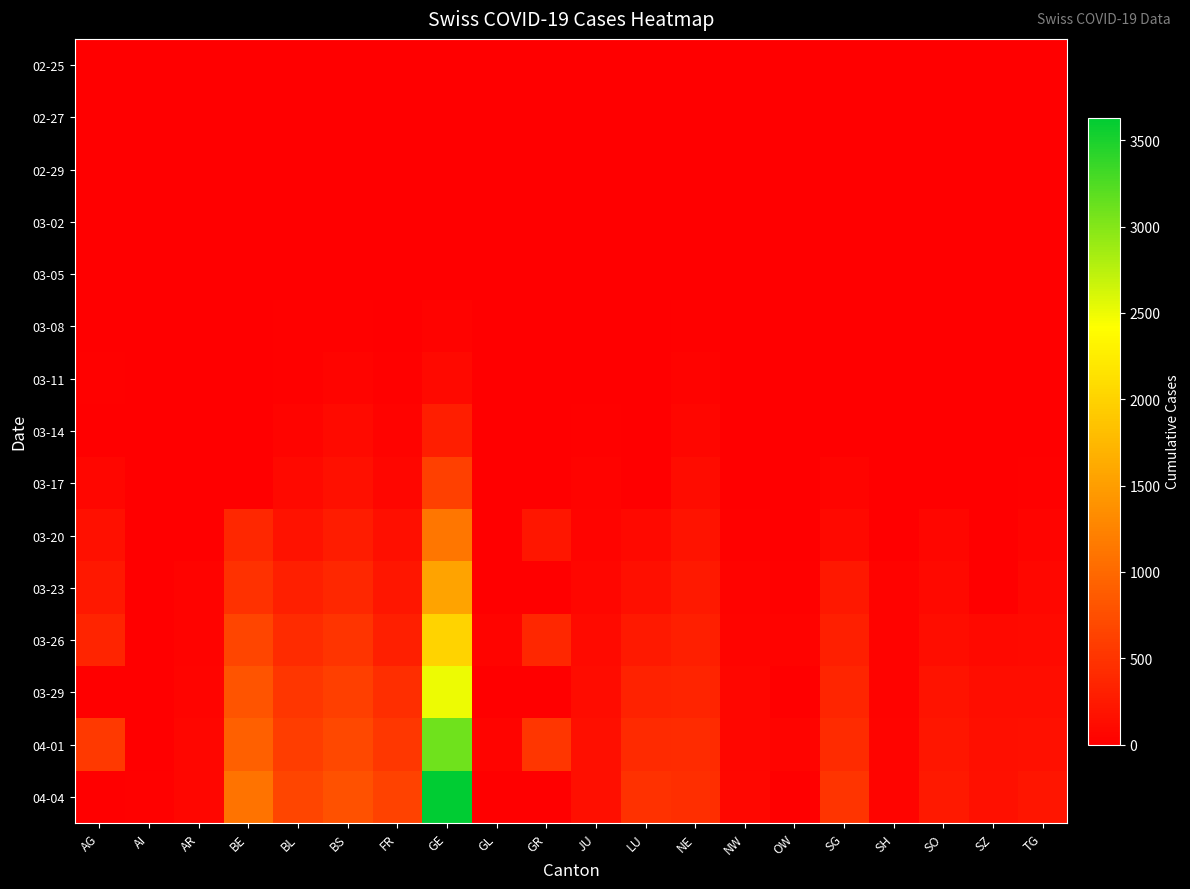

Reading left to right, list all the values displayed in this chart.

02-25: AG=0	AI=0	AR=0	BE=0	BL=0	BS=0	FR=0	GE=0	GL=0	GR=0	JU=0	LU=0	NE=0	NW=0	OW=0	SG=0	SH=0	SO=0	SZ=0	TG=0
02-27: AG=0	AI=0	AR=0	BE=0	BL=0	BS=1	FR=0	GE=1	GL=0	GR=0	JU=1	LU=0	NE=0	NW=0	OW=0	SG=0	SH=0	SO=0	SZ=0	TG=0
02-29: AG=0	AI=0	AR=0	BE=0	BL=2	BS=1	FR=0	GE=5	GL=0	GR=0	JU=1	LU=0	NE=0	NW=0	OW=0	SG=0	SH=0	SO=0	SZ=0	TG=0
03-02: AG=2	AI=0	AR=0	BE=4	BL=2	BS=1	FR=2	GE=7	GL=0	GR=0	JU=1	LU=0	NE=0	NW=0	OW=0	SG=0	SH=0	SO=0	SZ=0	TG=0
03-05: AG=9	AI=0	AR=1	BE=0	BL=6	BS=8	FR=6	GE=13	GL=0	GR=0	JU=4	LU=0	NE=9	NW=0	OW=0	SG=0	SH=0	SO=0	SZ=0	TG=0
03-08: AG=0	AI=0	AR=0	BE=0	BL=19	BS=24	FR=8	GE=39	GL=0	GR=0	JU=5	LU=0	NE=24	NW=0	OW=0	SG=0	SH=0	SO=0	SZ=0	TG=0
03-11: AG=18	AI=0	AR=0	BE=0	BL=26	BS=49	FR=16	GE=88	GL=0	GR=0	JU=7	LU=0	NE=37	NW=4	OW=0	SG=0	SH=0	SO=0	SZ=0	TG=0
03-14: AG=0	AI=2	AR=0	BE=0	BL=47	BS=100	FR=36	GE=294	GL=0	GR=0	JU=18	LU=0	NE=68	NW=0	OW=0	SG=0	SH=0	SO=0	SZ=12	TG=0
03-17: AG=67	AI=5	AR=0	BE=0	BL=89	BS=165	FR=59	GE=611	GL=10	GR=0	JU=29	LU=0	NE=114	NW=0	OW=0	SG=47	SH=0	SO=0	SZ=0	TG=23
03-20: AG=168	AI=0	AR=0	BE=377	BL=184	BS=272	FR=145	GE=1132	GL=0	GR=213	JU=44	LU=92	NE=189	NW=28	OW=0	SG=98	SH=14	SO=66	SZ=0	TG=49
03-23: AG=241	AI=0	AR=30	BE=470	BL=302	BS=376	FR=226	GE=1556	GL=0	GR=0	JU=69	LU=156	NE=247	NW=39	OW=25	SG=228	SH=30	SO=95	SZ=0	TG=81
03-26: AG=349	AI=11	AR=42	BE=660	BL=422	BS=505	FR=309	GE=2007	GL=43	GR=373	JU=100	LU=253	NE=299	NW=48	OW=30	SG=306	SH=35	SO=141	SZ=99	TG=110
03-29: AG=0	AI=0	AR=48	BE=798	BL=511	BS=609	FR=442	GE=2503	GL=0	GR=0	JU=127	LU=339	NE=346	NW=59	OW=0	SG=365	SH=40	SO=190	SZ=128	TG=138
04-01: AG=549	AI=0	AR=61	BE=909	BL=588	BS=691	FR=525	GE=3103	GL=56	GR=521	JU=145	LU=401	NE=420	NW=70	OW=48	SG=414	SH=44	SO=216	SZ=146	TG=166
04-04: AG=0	AI=21	AR=66	BE=1106	BL=656	BS=771	FR=638	GE=3632	GL=0	GR=0	JU=154	LU=469	NE=452	NW=80	OW=0	SG=504	SH=47	SO=250	SZ=168	TG=208